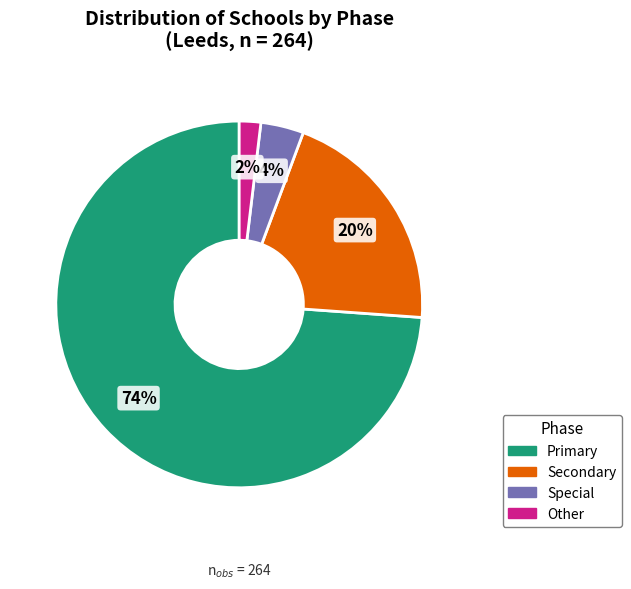

Rank the categories by value from lowest to highest.

Other, Special, Secondary, Primary